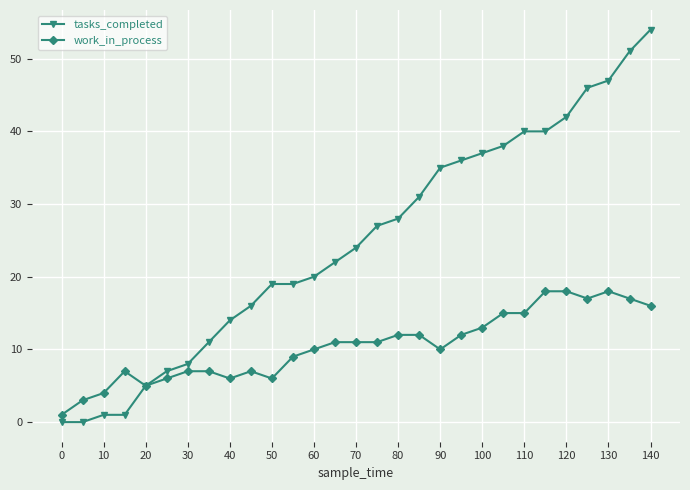

Which series has the widest spread of values?

tasks_completed